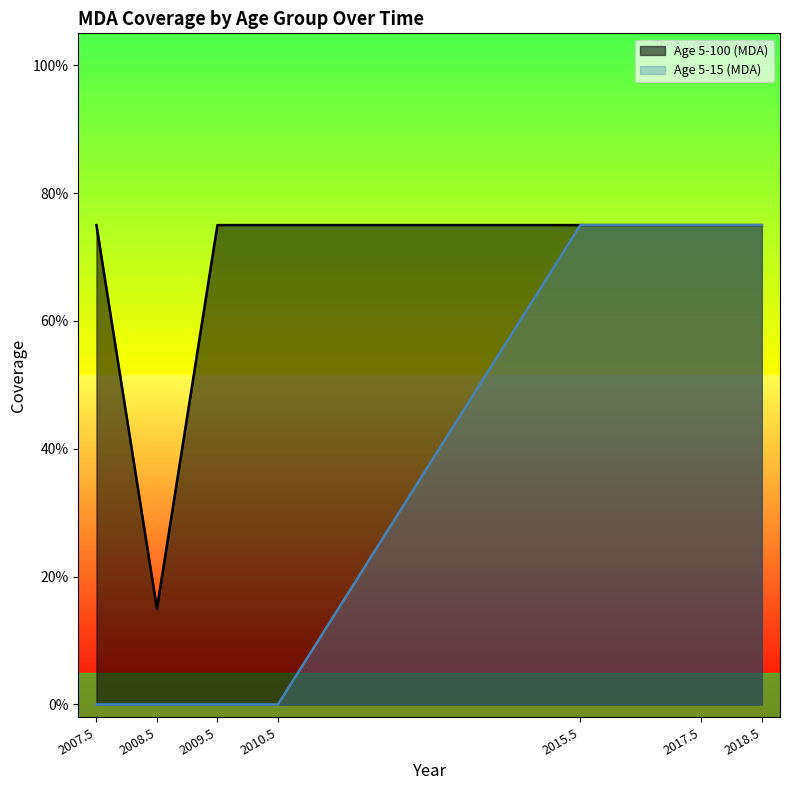

How many lines are shown in the chart?

2